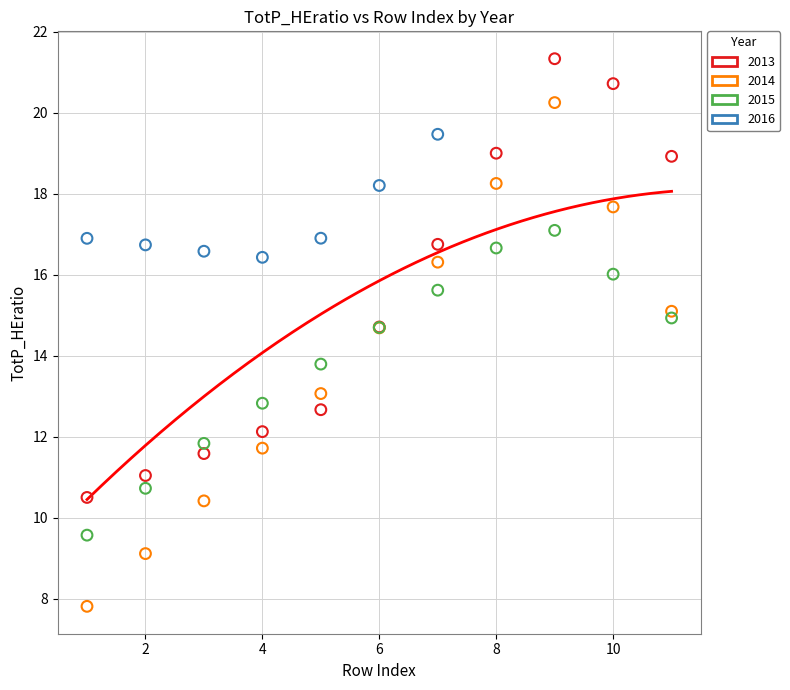

Which series reaches the maximum Y coordinate?

2013